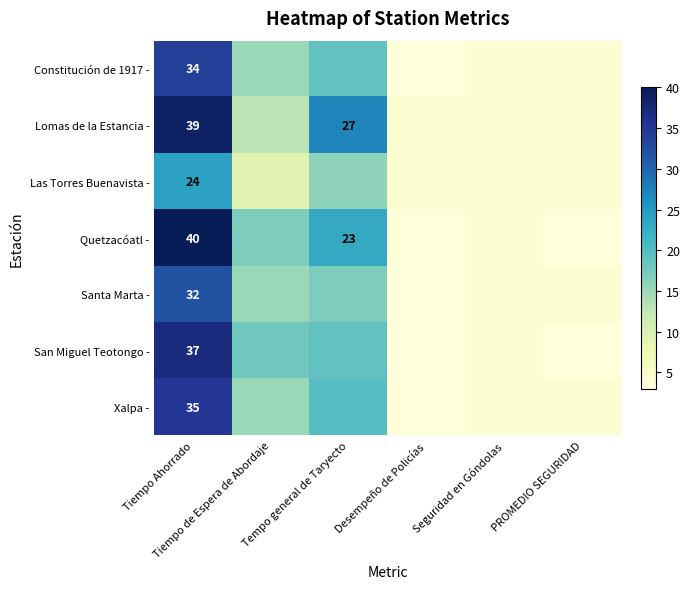

Rank the series by their maximum value, from highest to lowest.

Quetzacóatl -, Lomas de la Estancia -, San Miguel Teotongo -, Xalpa -, Constitución de 1917 -, Santa Marta -, Las Torres Buenavista -